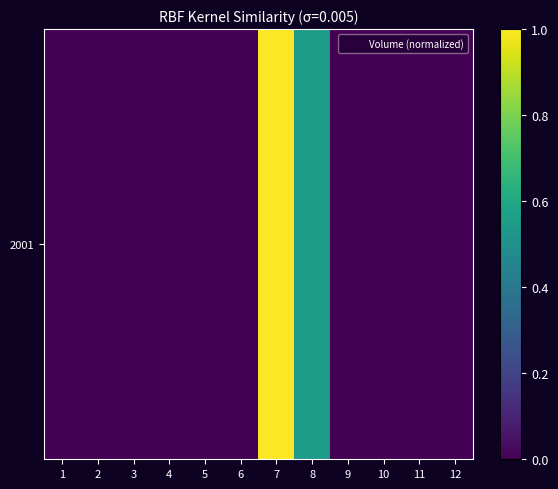

Which category has the lowest value across all series?

1